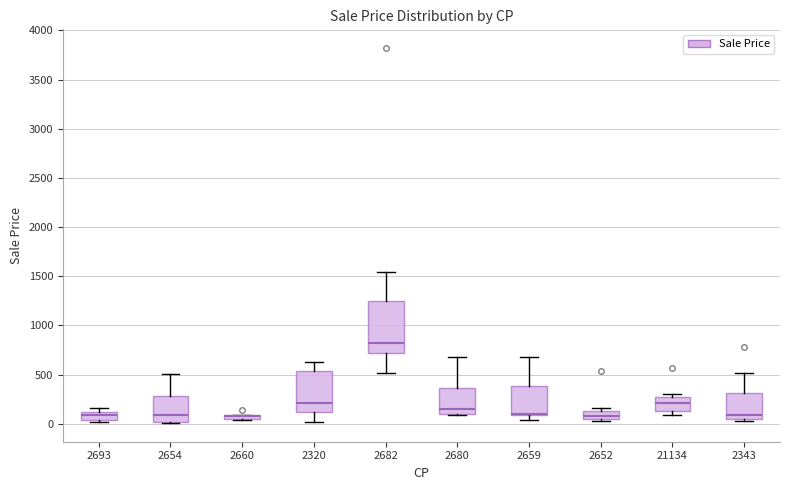

Which box is the tallest, from its lower edge to its upper edge?

2682